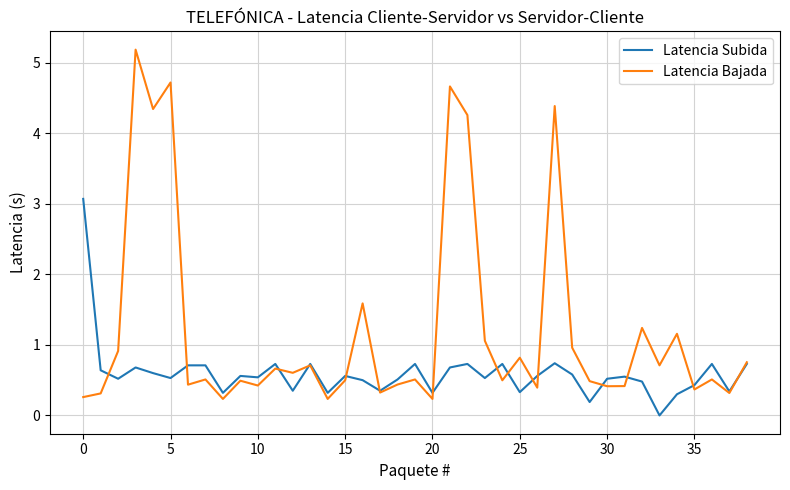

Which series has the largest total across all categories?

Latencia Bajada